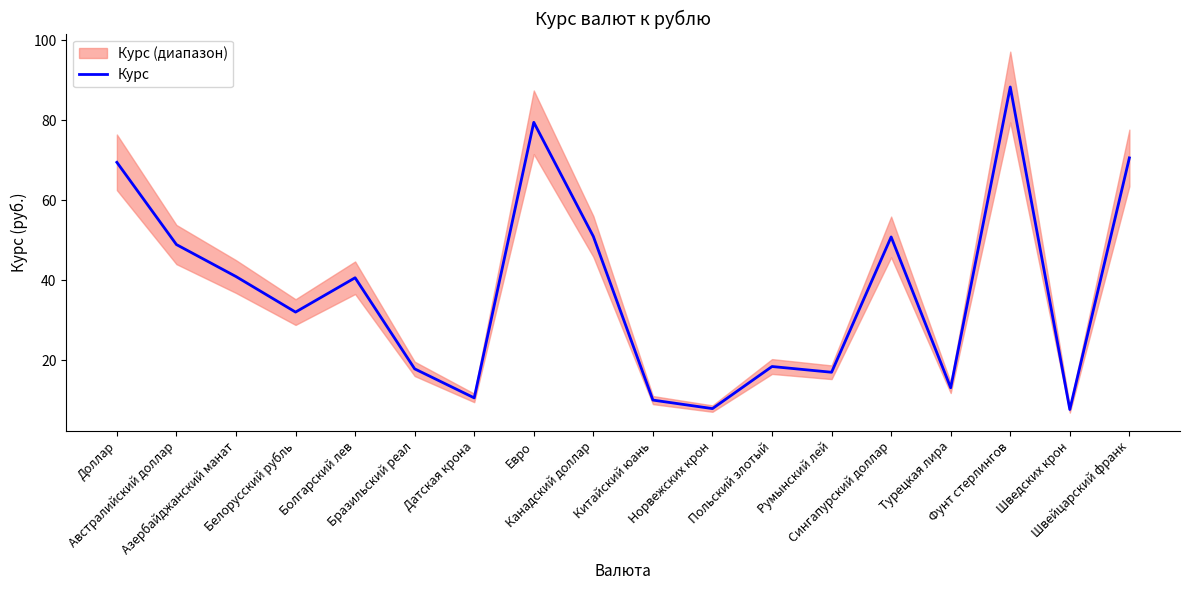

What is the label of the 4th point from the right?

Турецкая лира